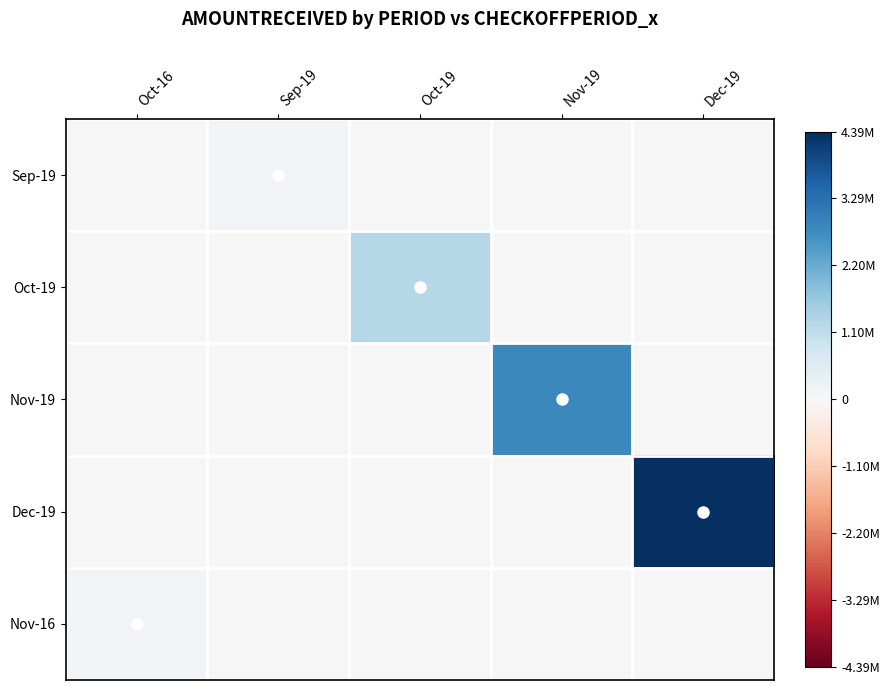

At how many categories does at least one series exceed 1168749?

3